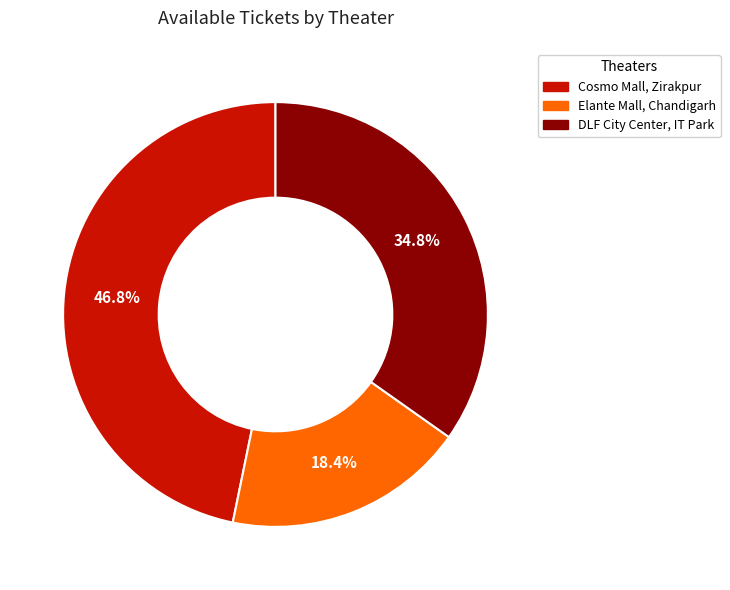

Rank the categories by value from lowest to highest.

Elante Mall, Chandigarh, DLF City Center, IT Park, Cosmo Mall, Zirakpur